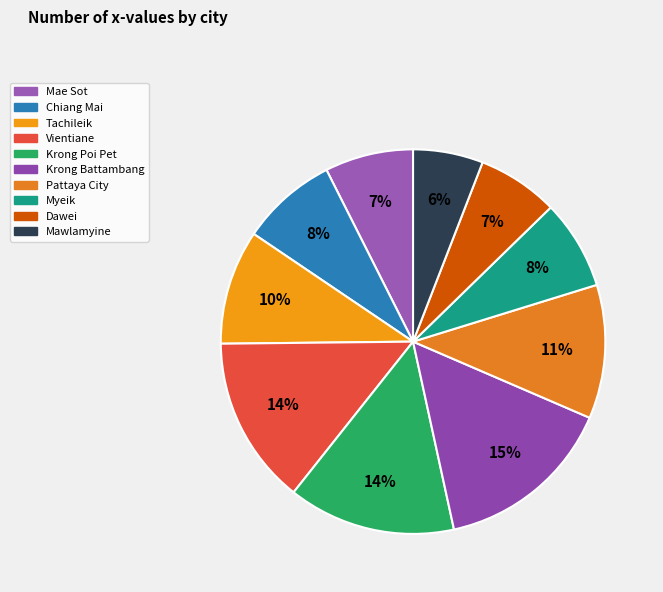

Approximately how many times larger is the value at Tachileik compared to Vientiane?

0.7